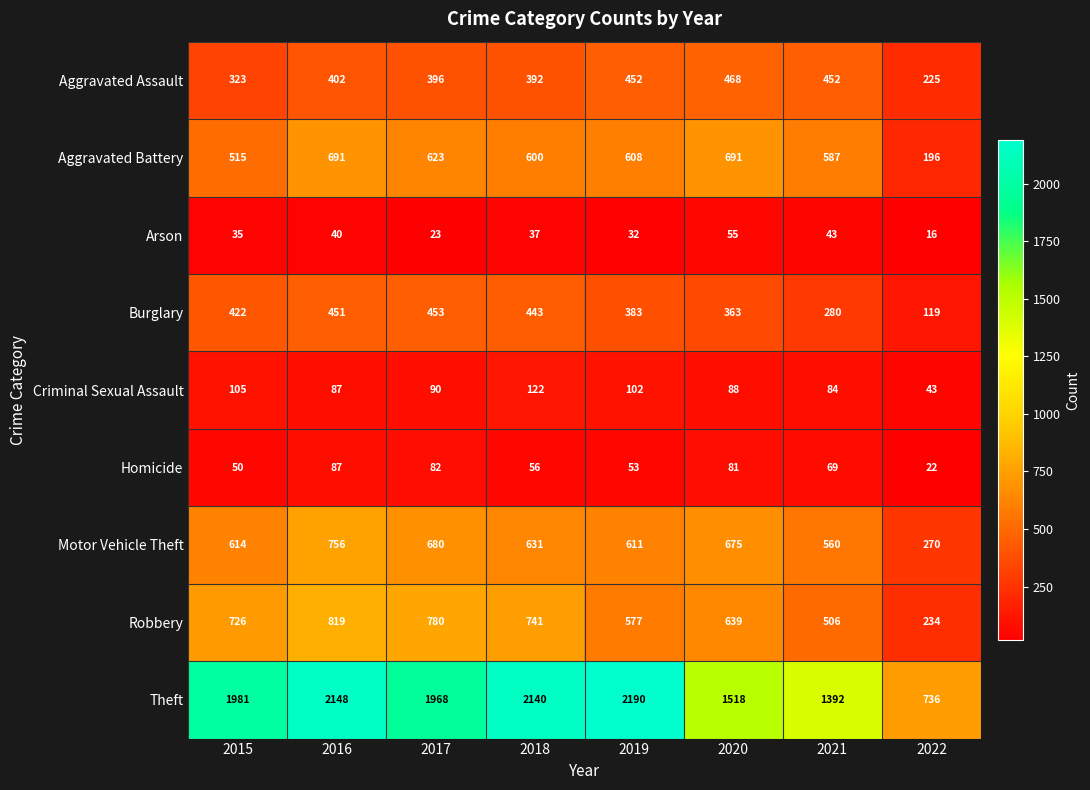

What is the total value across all series at 2020?

4578